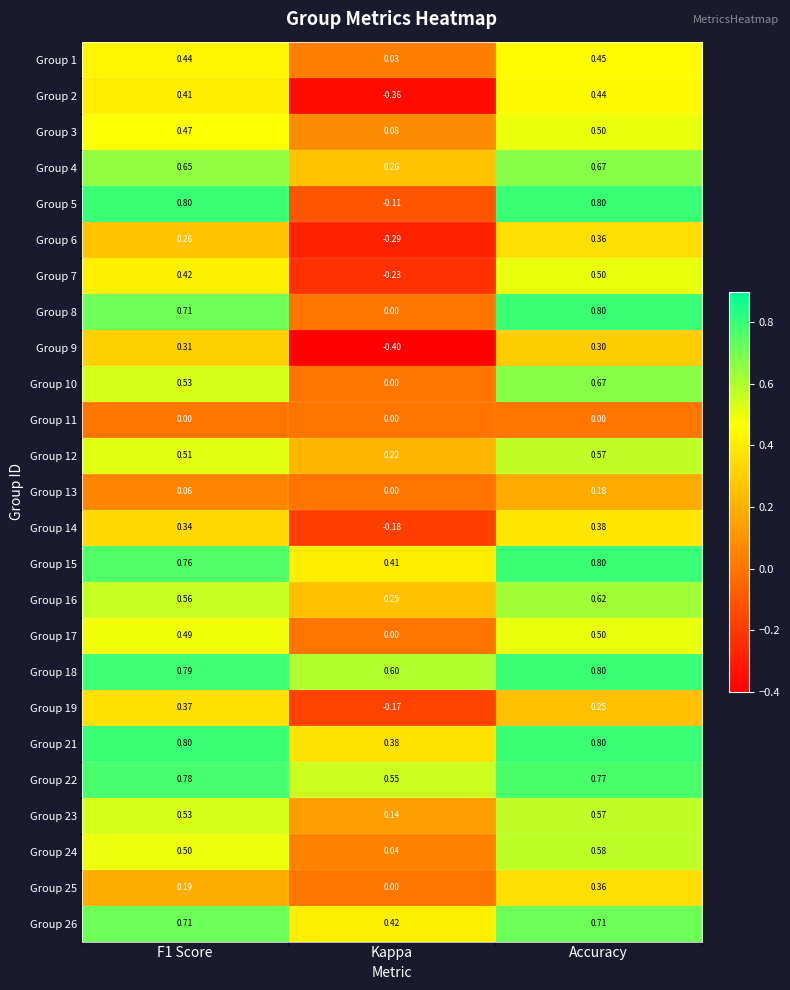

How many positive values does the Group 25 series have?

2